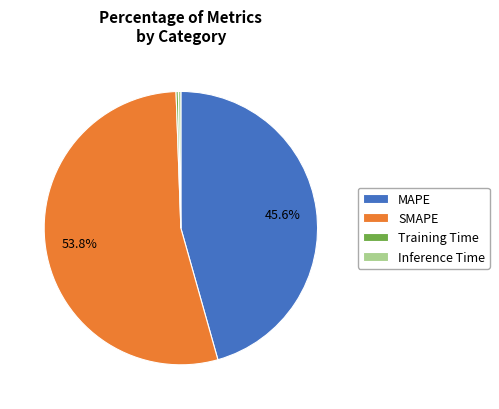

What is the majority slice?

SMAPE